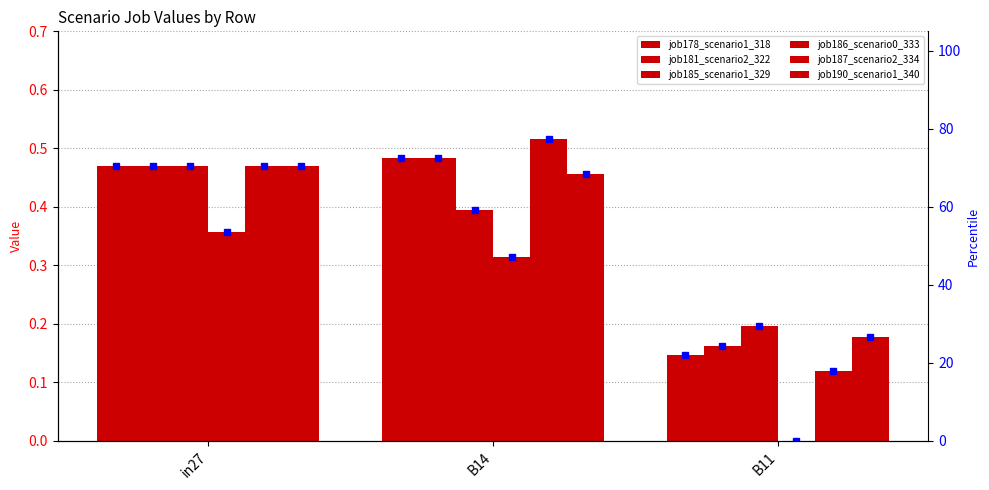

What are all the series names shown in the legend?

job178_scenario1_318, job181_scenario2_322, job185_scenario1_329, job186_scenario0_333, job187_scenario2_334, job190_scenario1_340